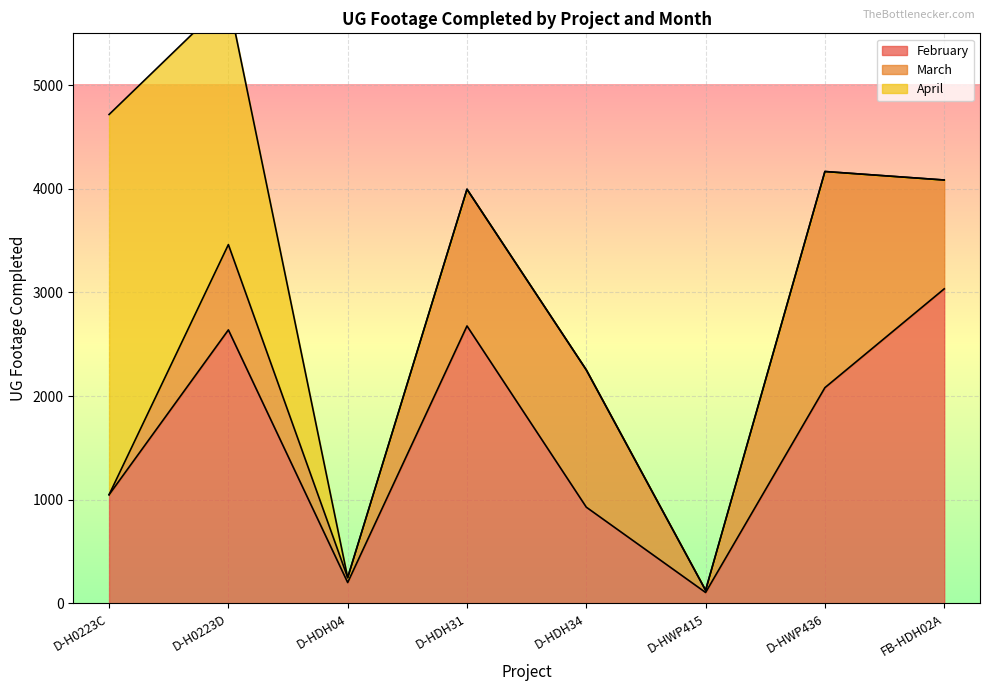

What is the total value across all series at D-HWP436?

4167